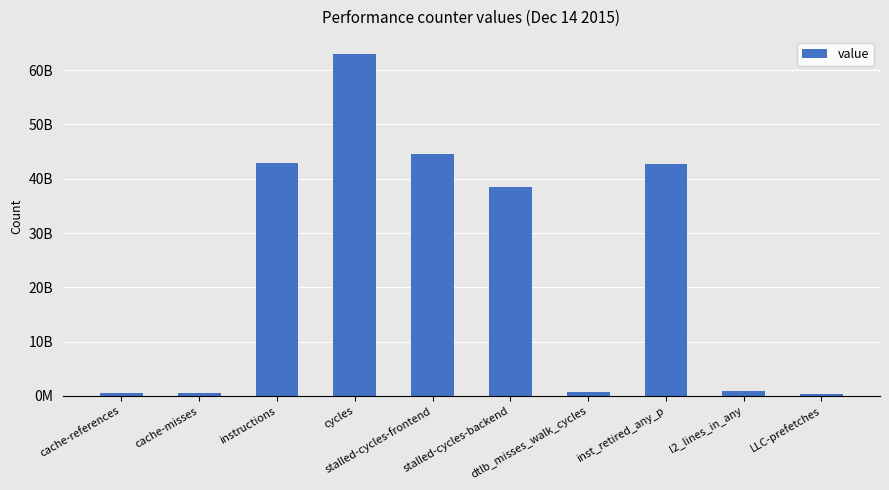

Are the bars horizontal?

No